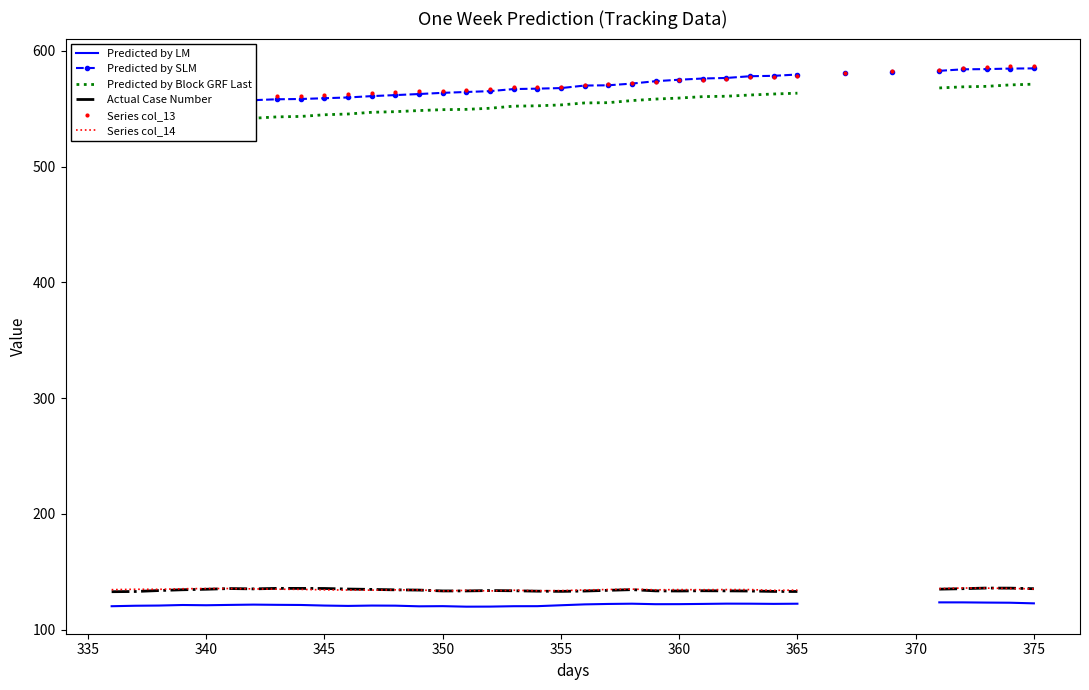

True or false: Series col_13 and Predicted by LM cross at least once.

False